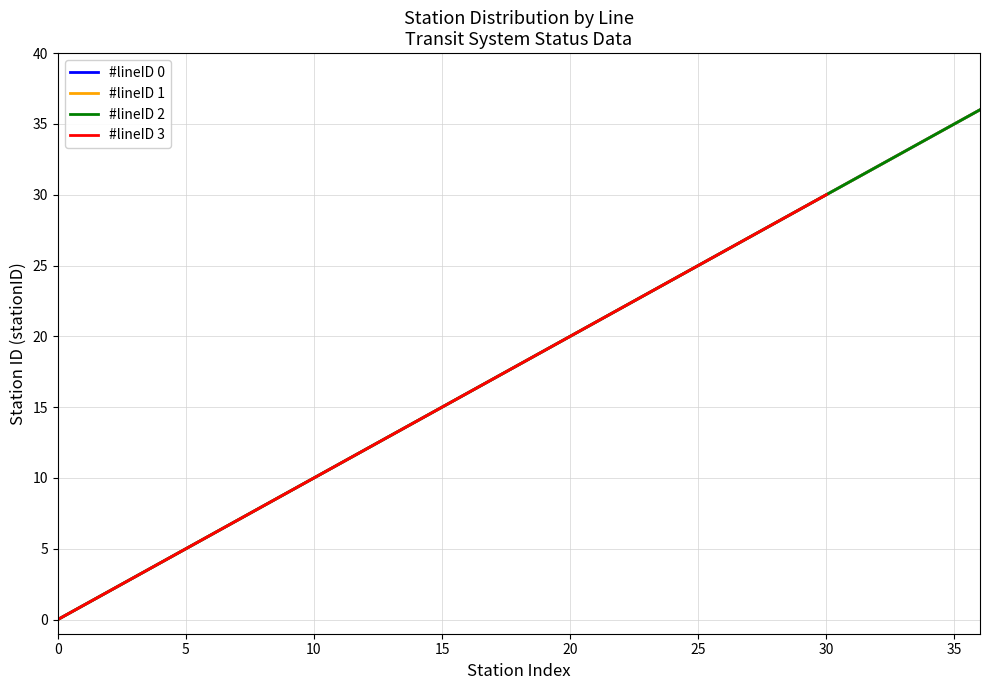

Is this an area chart (filled region under the line)?

No